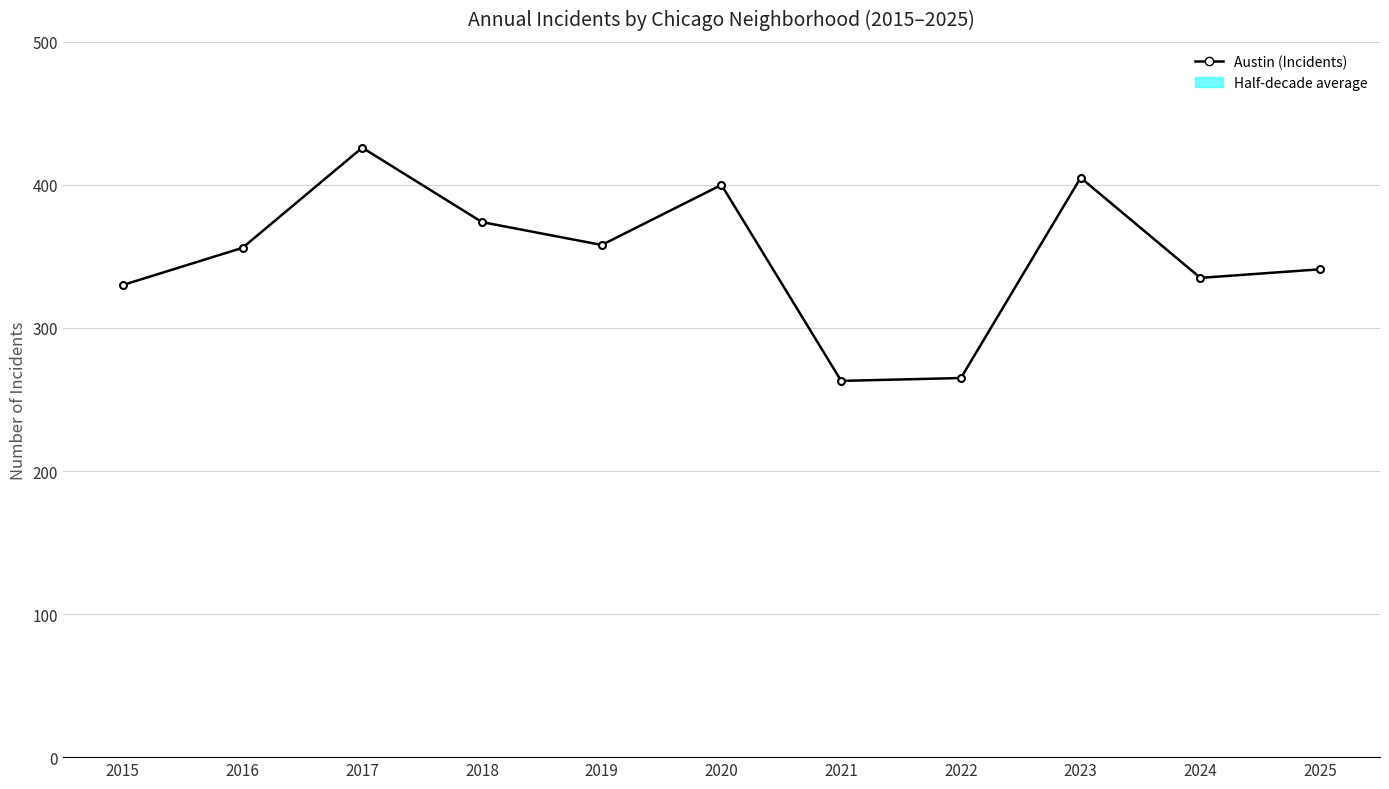

Rank the categories by value from highest to lowest.

2017, 2023, 2020, 2018, 2019, 2016, 2025, 2024, 2015, 2022, 2021